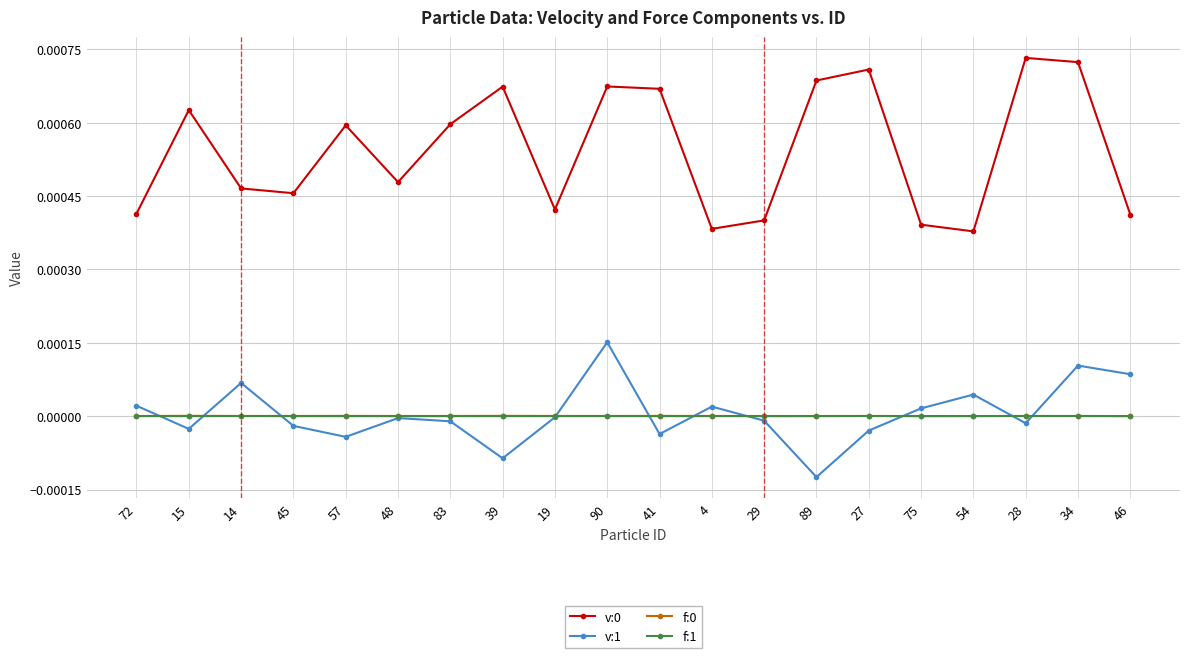

Where is the first local minimum for v:0?

45